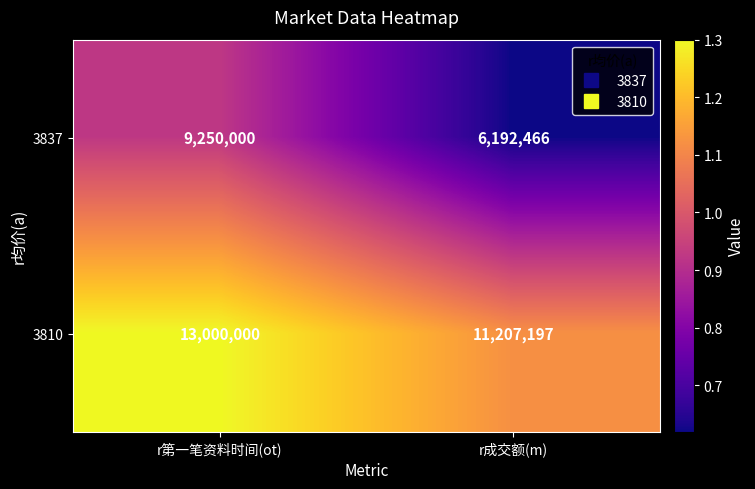

What is the approximate value of 3810 at r成交额(m), to the nearest 50?

11207200